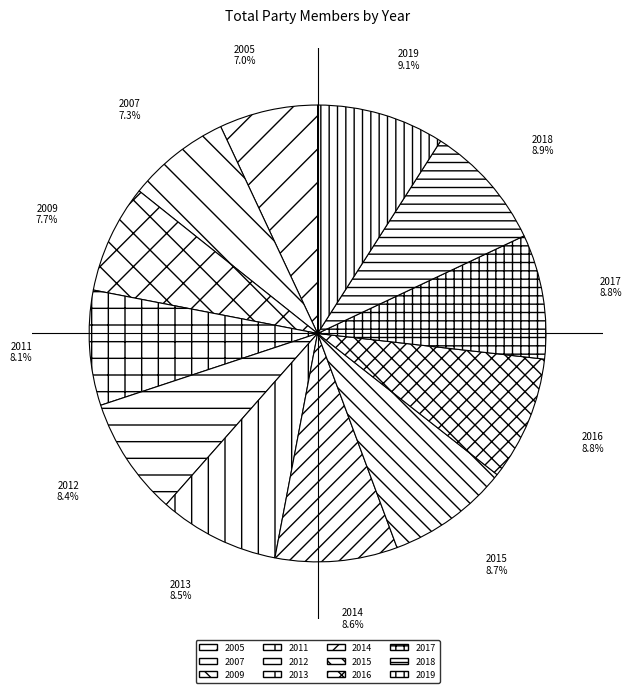

What percentage is the 2011 slice, to the nearest percent?

8%